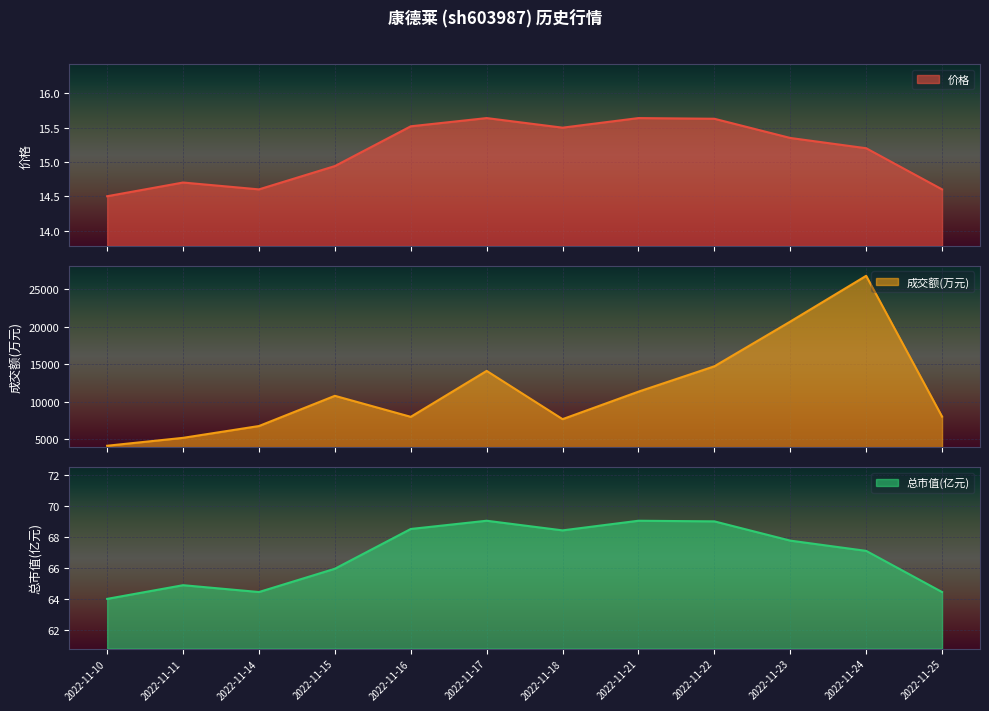

Rank the series by their maximum value, from lowest to highest.

价格, 总市值(亿元), 成交额(万元)